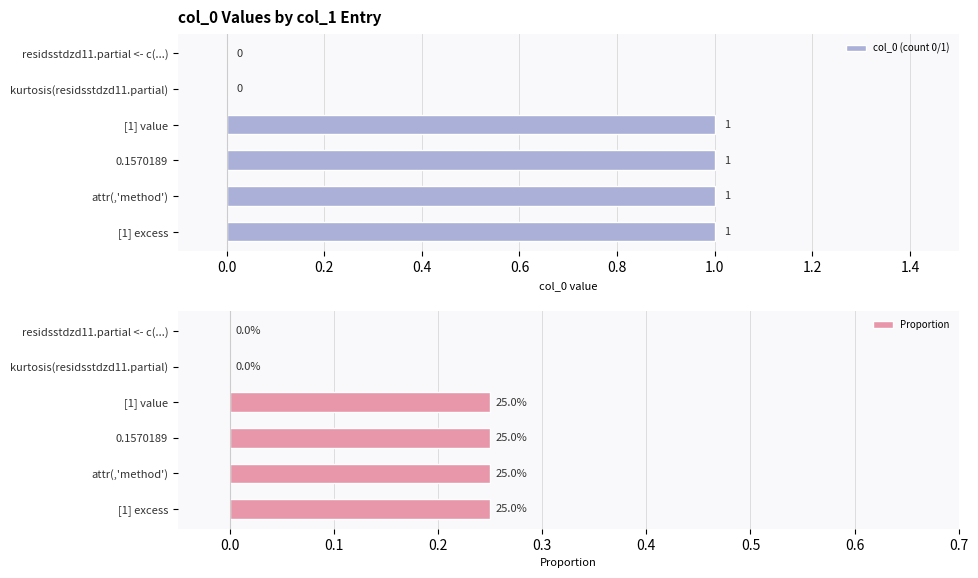

At how many categories does at least one series exceed 0?

4